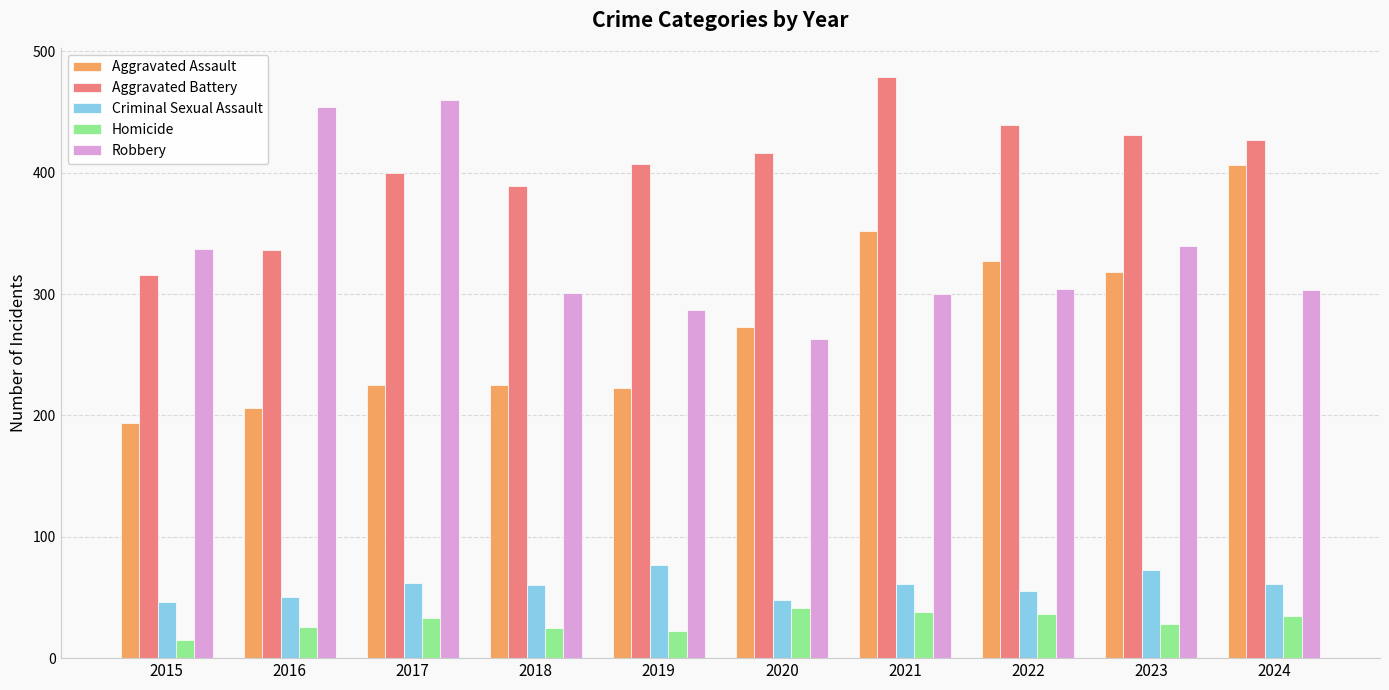

Which series changed the most between 2020 and 2022?

Aggravated Assault